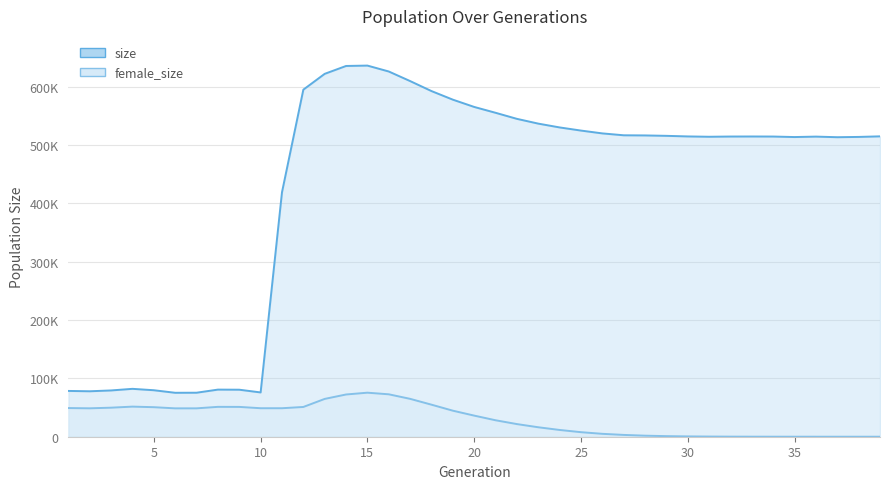

What is the sum of all female_size values?

1182247